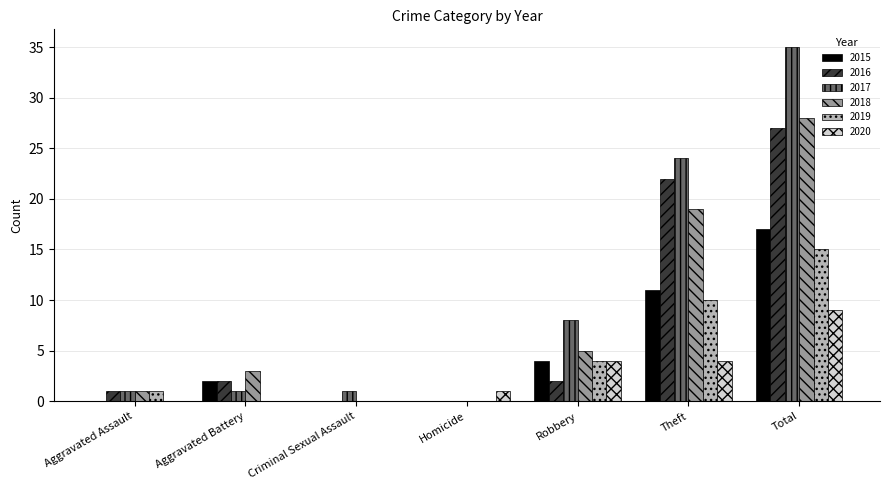

Reading left to right, what are all the values shown in this chart?

2015: 0	2	0	0	4	11	17
2016: 1	2	0	0	2	22	27
2017: 1	1	1	0	8	24	35
2018: 1	3	0	0	5	19	28
2019: 1	0	0	0	4	10	15
2020: 0	0	0	1	4	4	9